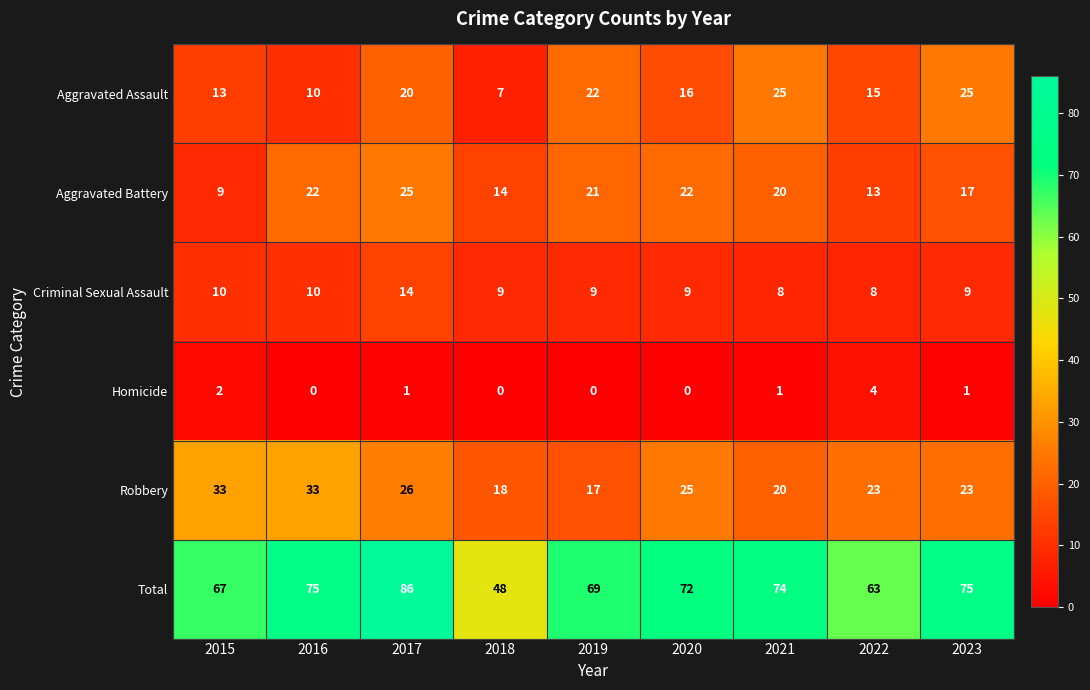

At which label does Criminal Sexual Assault reach its peak?

2017